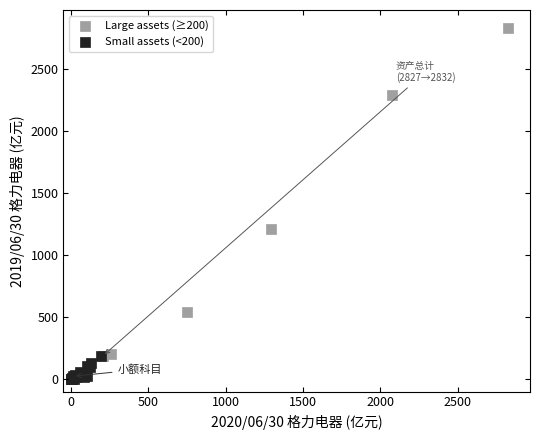

What are all the series names shown in the legend?

Large assets (≥200), Small assets (<200)